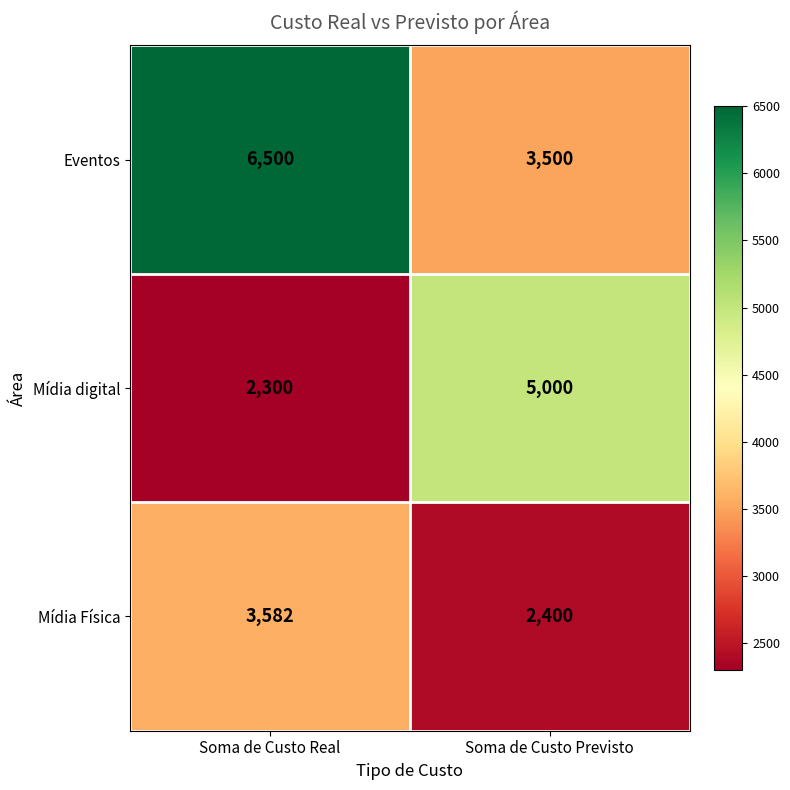

Reading left to right, list all the values displayed in this chart.

Eventos: 6500	3500
Mídia digital: 2300	5000
Mídia Física: 3582	2400